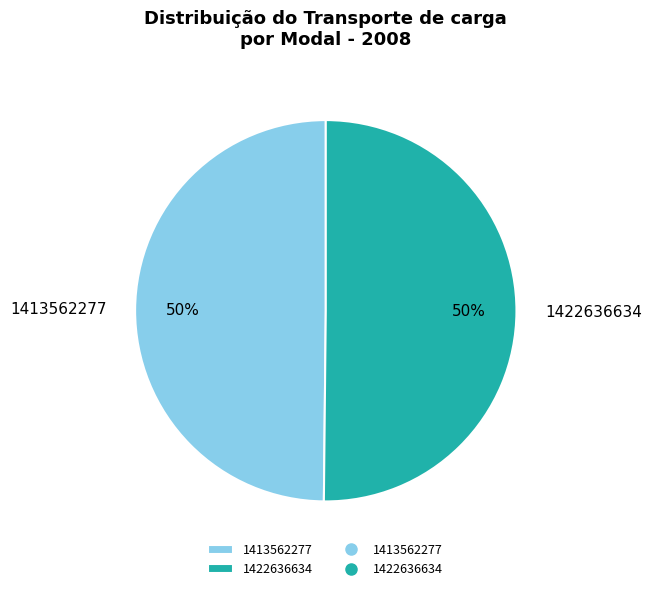

Combined, do 1413562277 and 1422636634 account for over 50%?

Yes